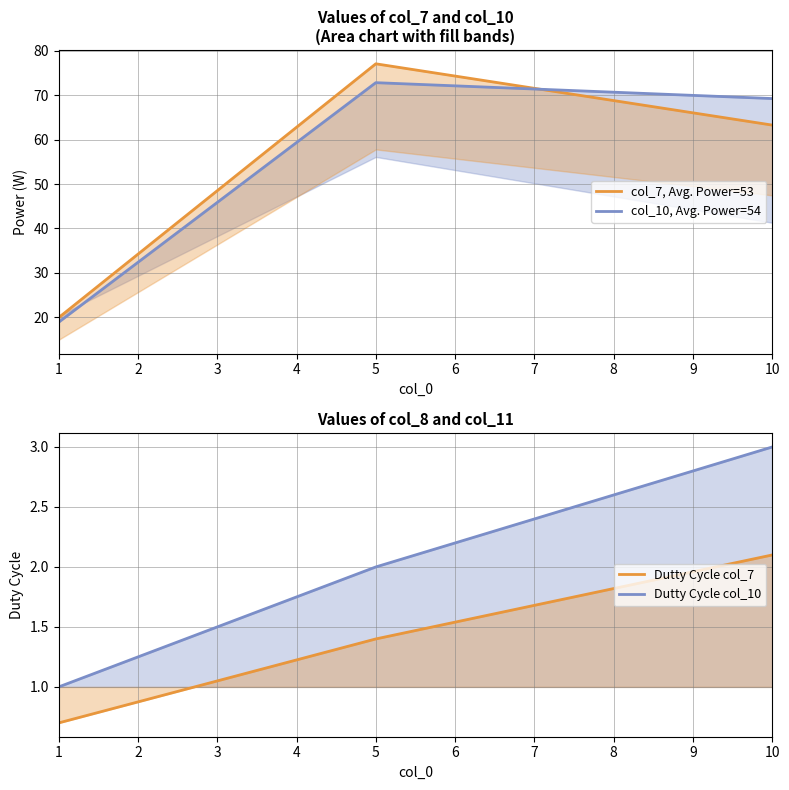

True or false: Dutty Cycle col_7 has a value of 1.4 at 5.

True